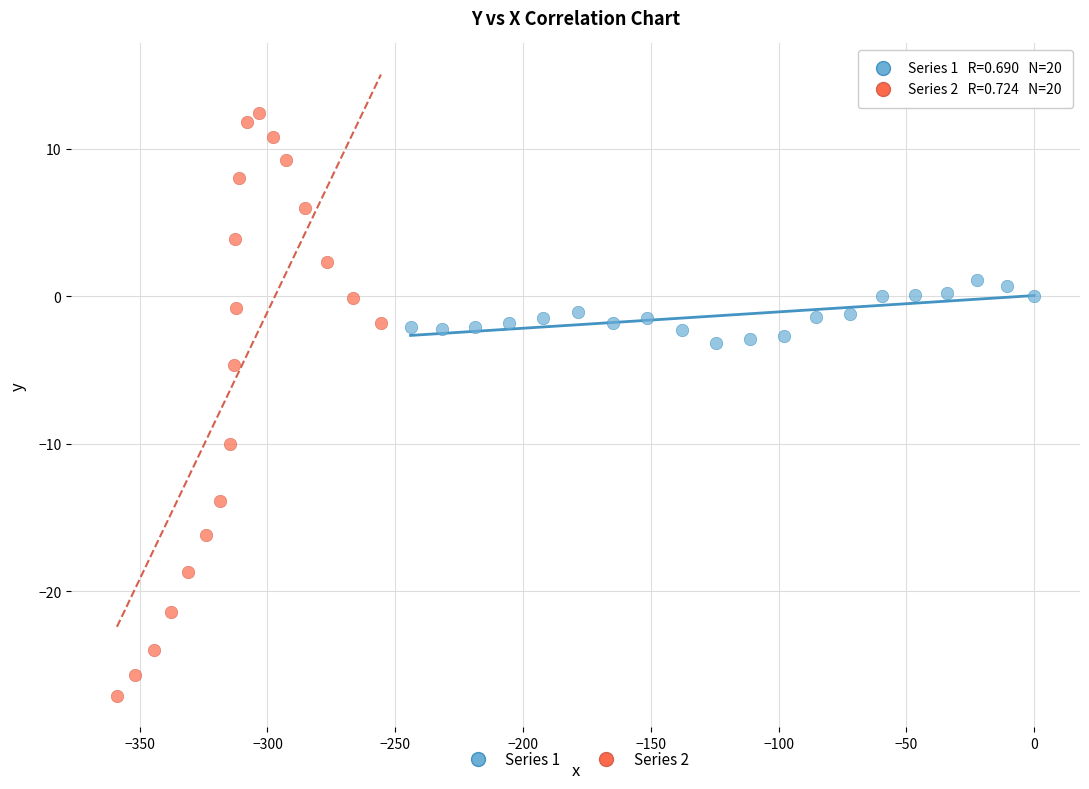

Which series reaches the minimum Y coordinate?

Series 2